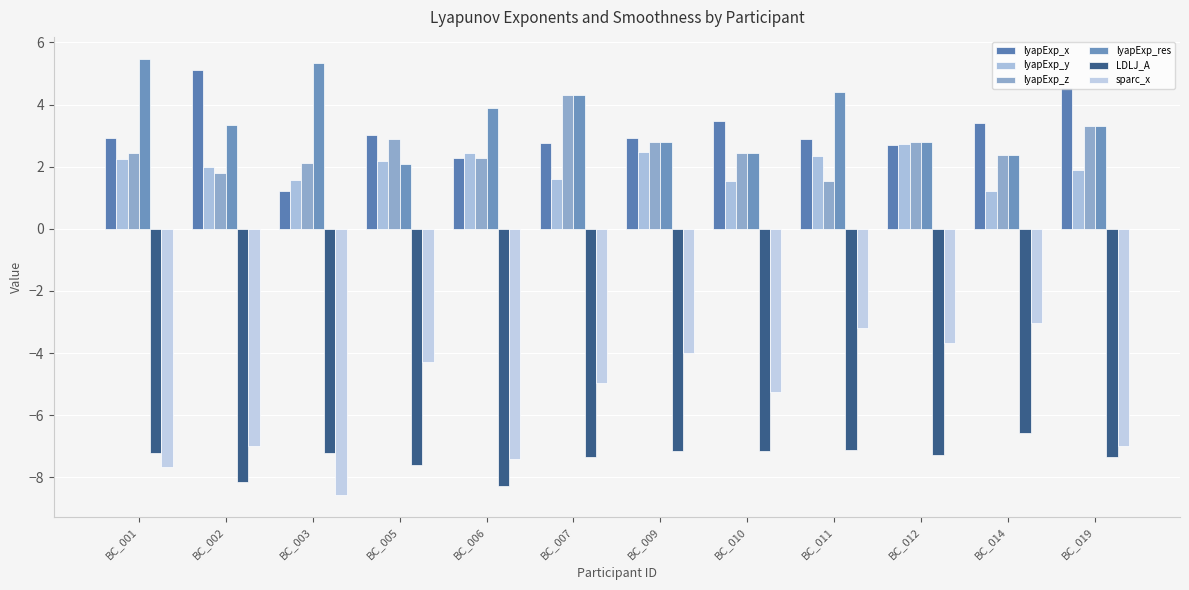

The lyapExp_y series shows 1.4 at BC_012. True or false?

False